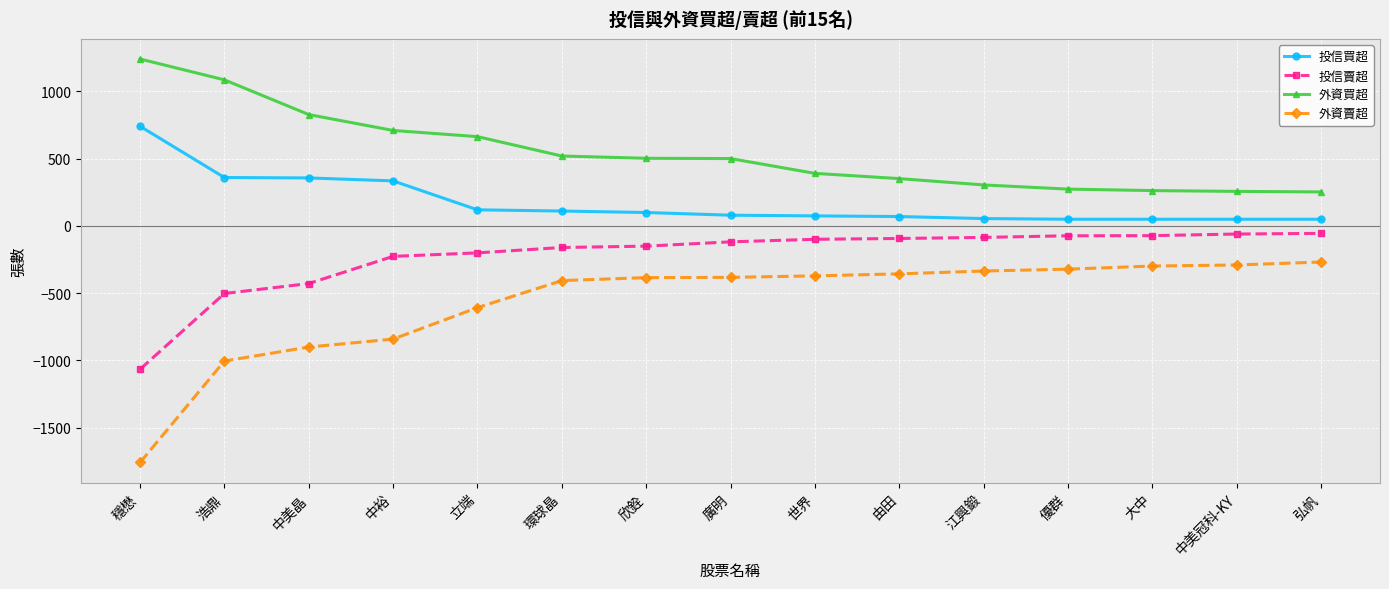

What are all the series names shown in the legend?

投信買超, 投信賣超, 外資買超, 外資賣超